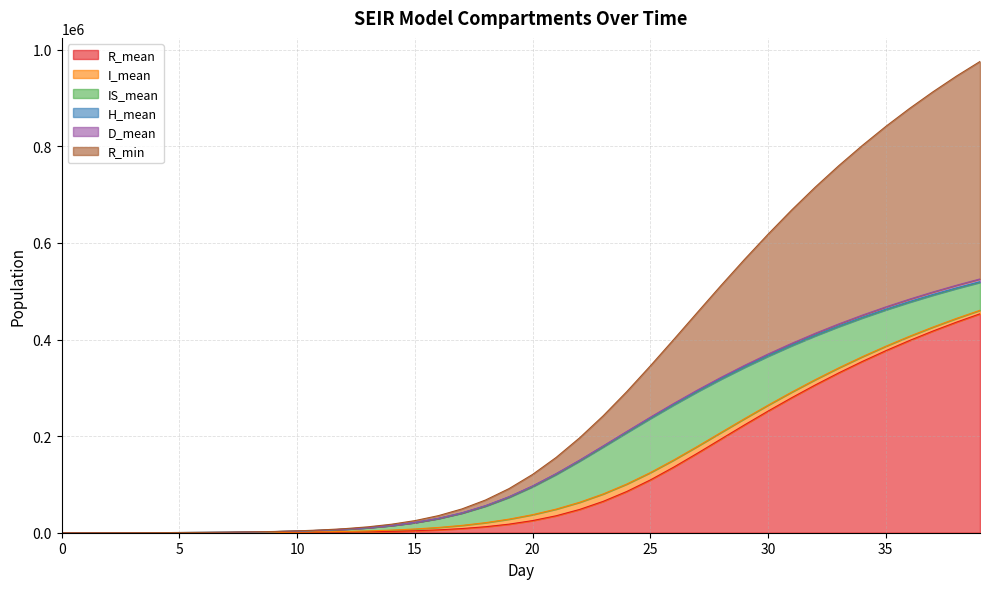

Which has a higher value, 6 or 38?

38